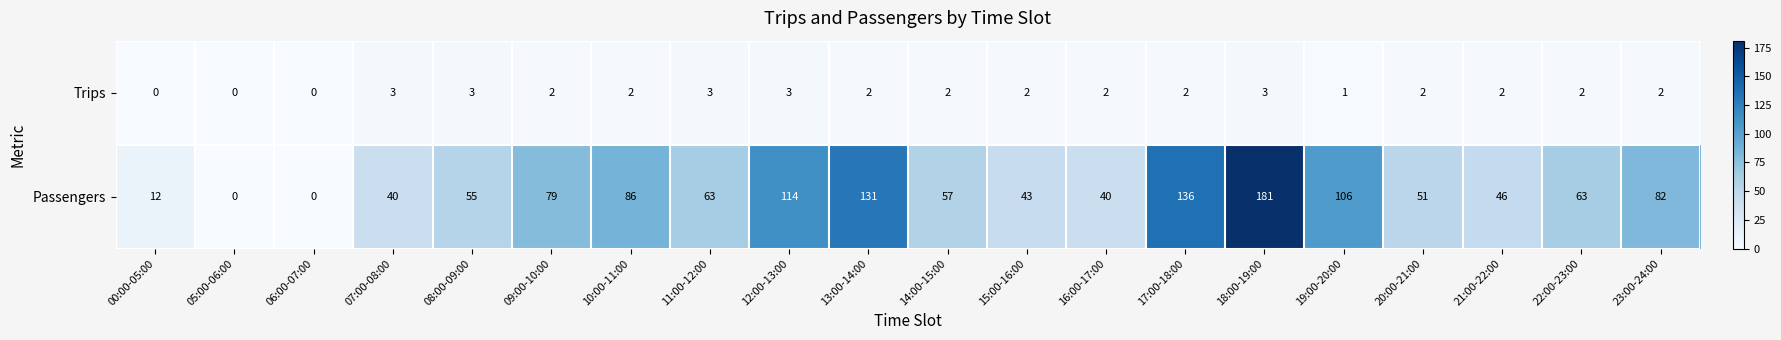

How many values in the Passengers series are below 63?

10